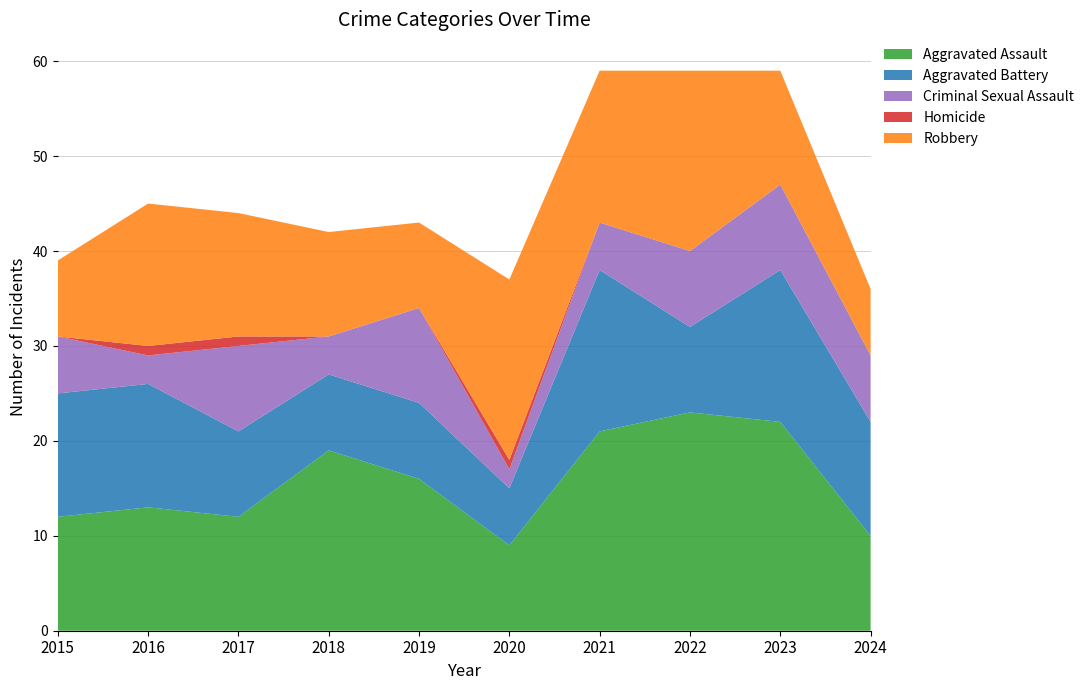

Reading left to right, transcribe all the data shown in this chart.

Aggravated Assault: 12	13	12	19	16	9	21	23	22	10
Aggravated Battery: 13	13	9	8	8	6	17	9	16	12
Criminal Sexual Assault: 6	3	9	4	10	2	5	8	9	7
Homicide: 0	1	1	0	0	1	0	0	0	0
Robbery: 8	15	13	11	9	19	16	19	12	7